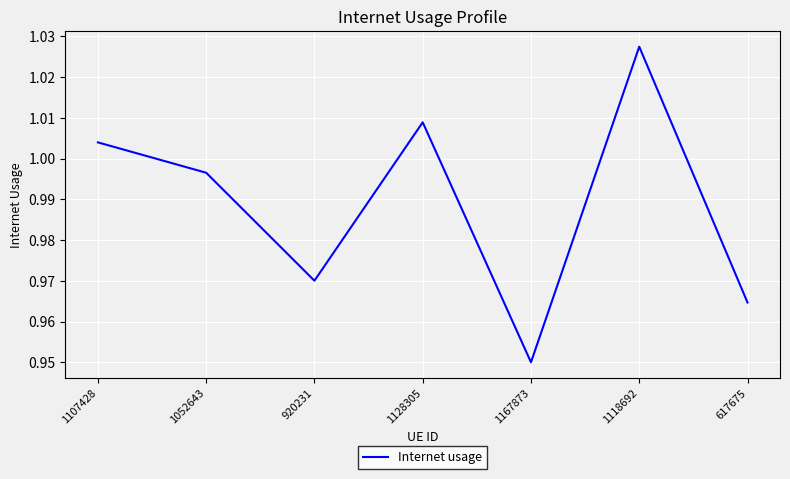

What is the difference between the second highest and minimum values?

0.1